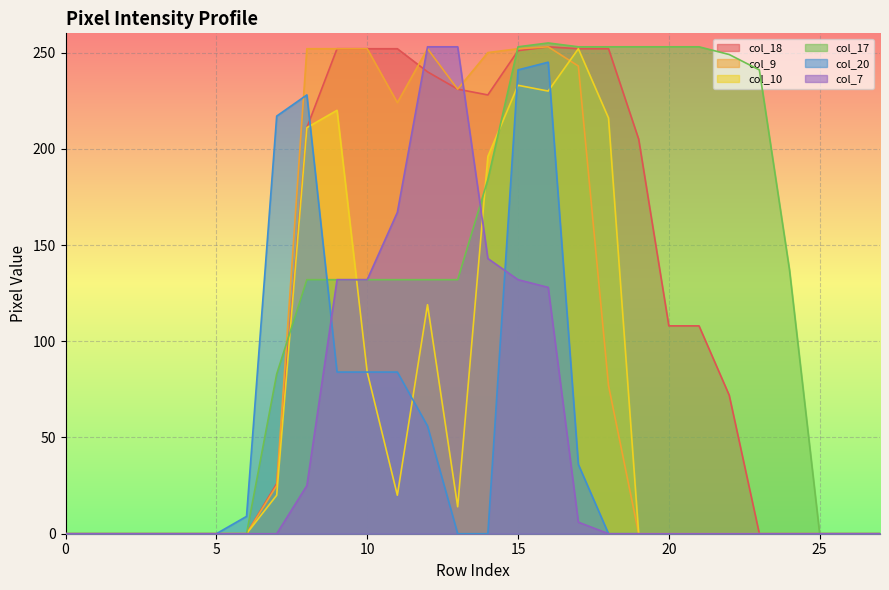

At which category is the sum across all series the highest?

16